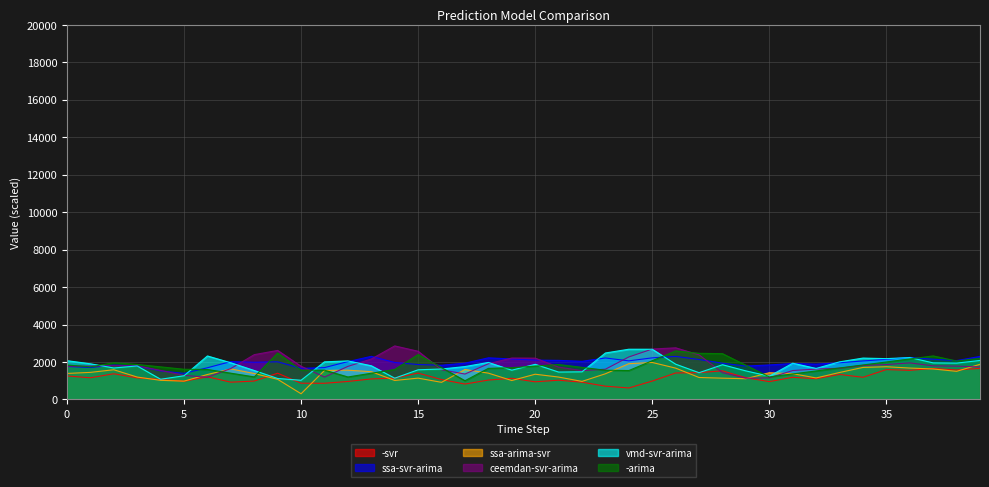

What are all the series names shown in the legend?

-svr, ssa-svr-arima, ssa-arima-svr, ceemdan-svr-arima, vmd-svr-arima, -arima